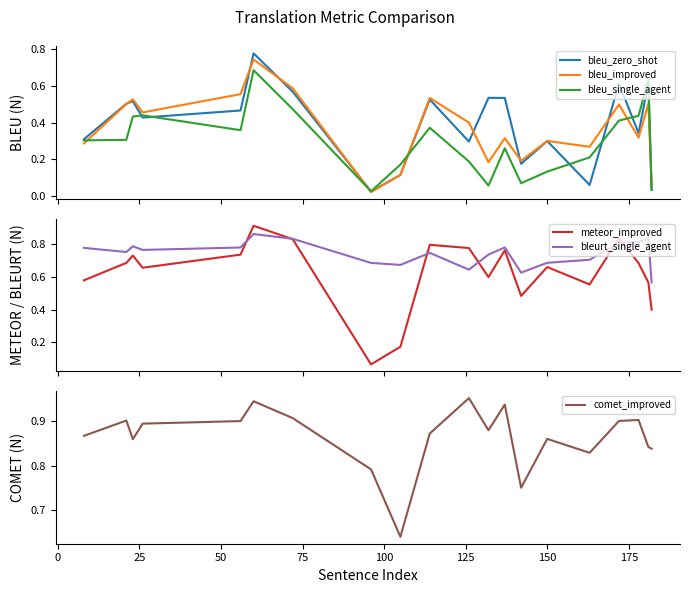

What is the sum of all bleu_improved values?

7.4